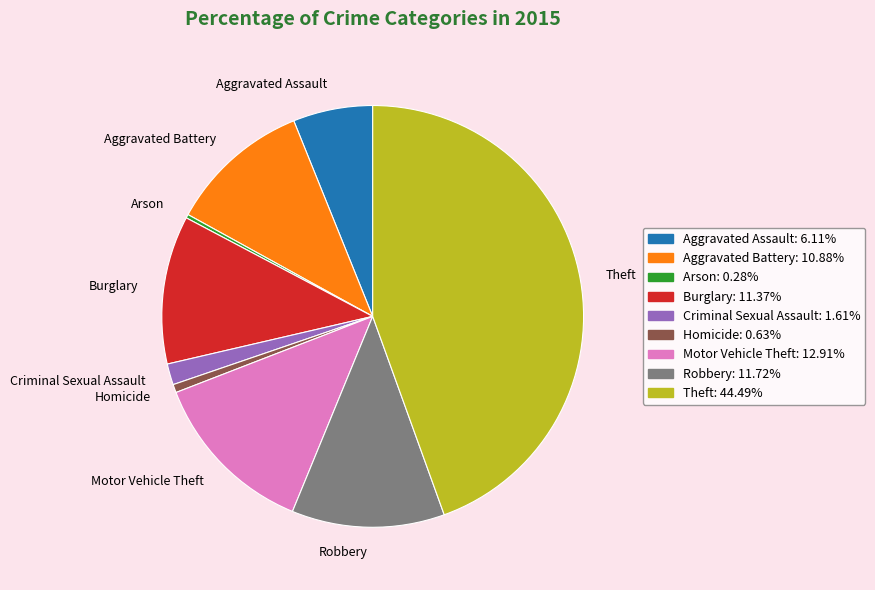

Count the number of slices in the pie.

9